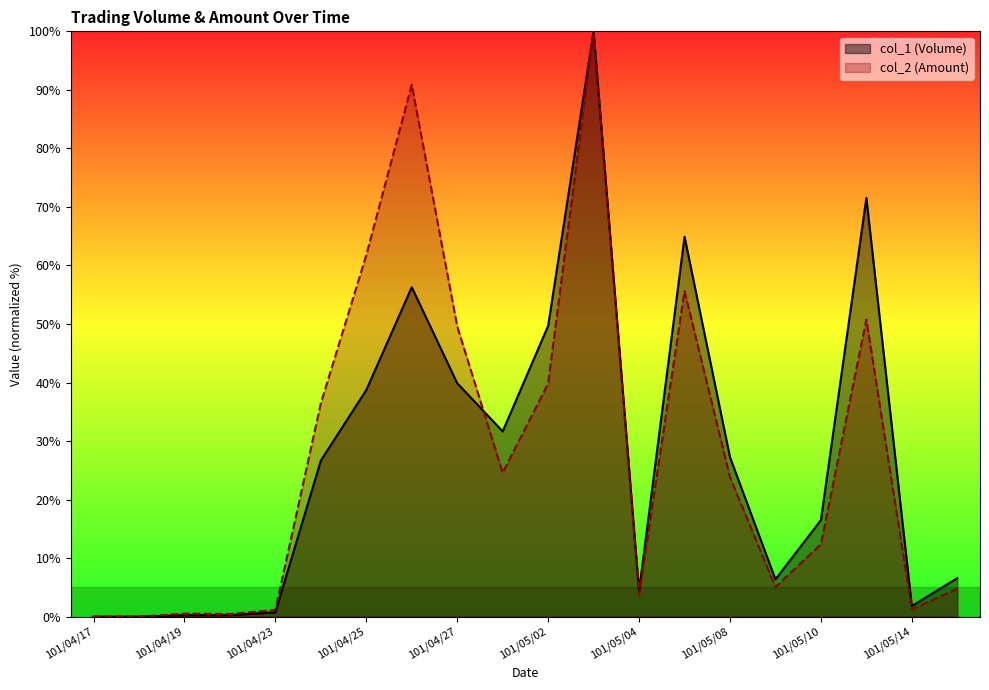

How many lines are shown in the chart?

2